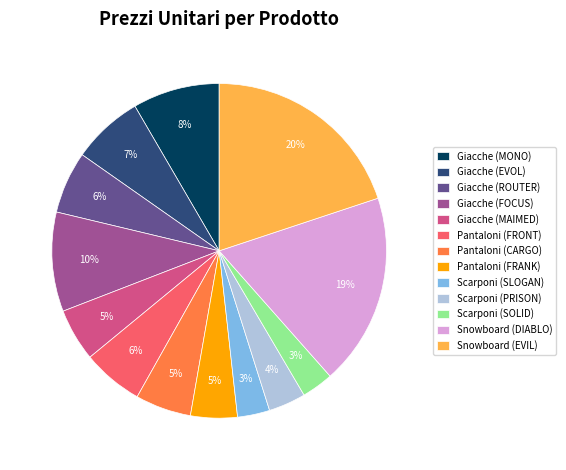

Is the sum of Giacche (ROUTER) and Scarponi (SOLID) greater than half?

No